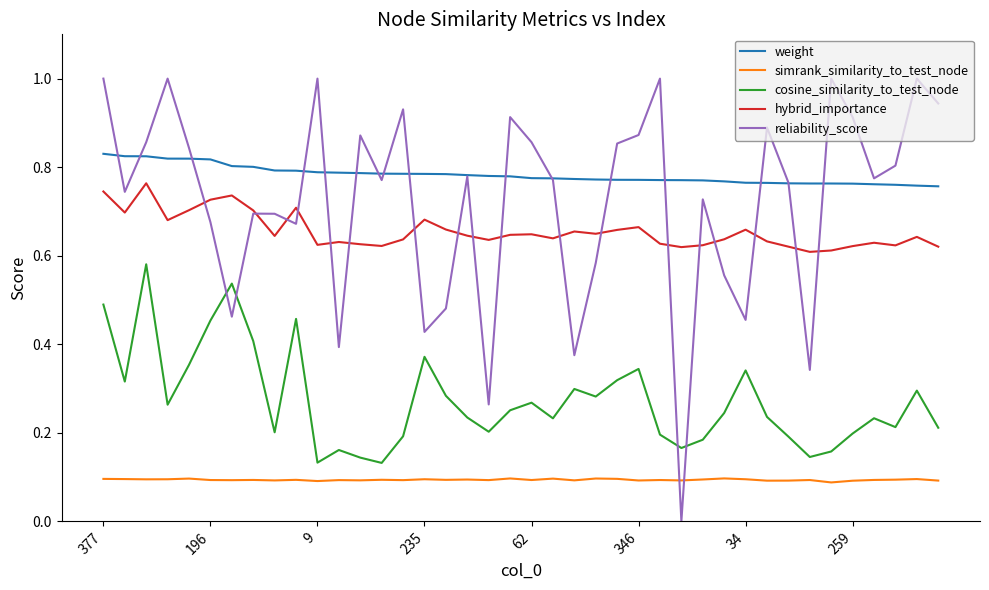

Which series has the largest total across all categories?

weight